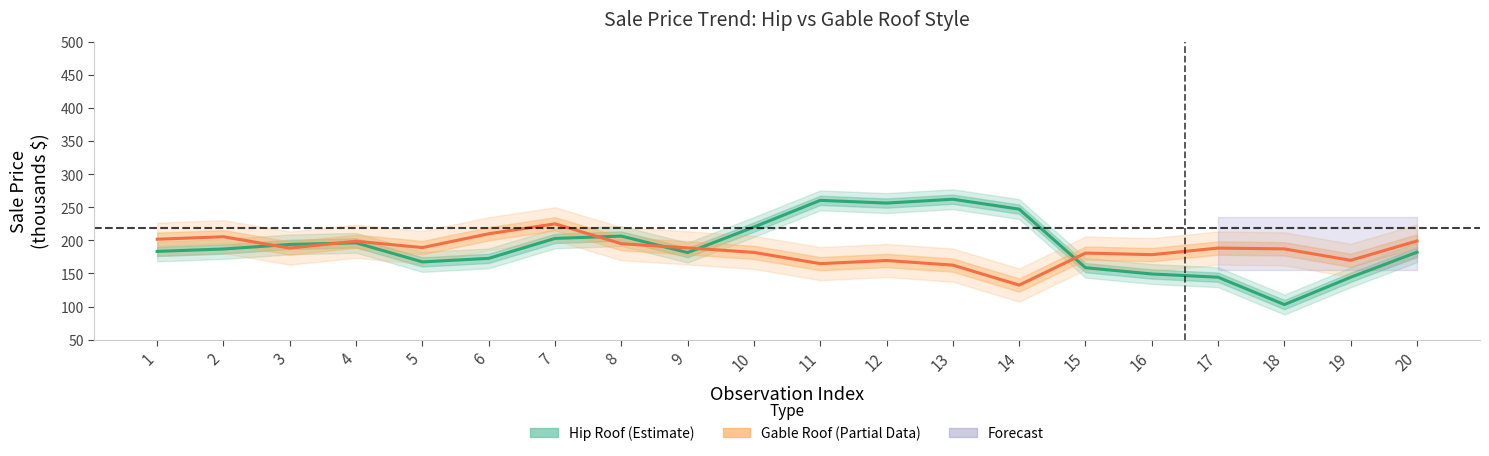

Between 14 and 7, which is larger?

14